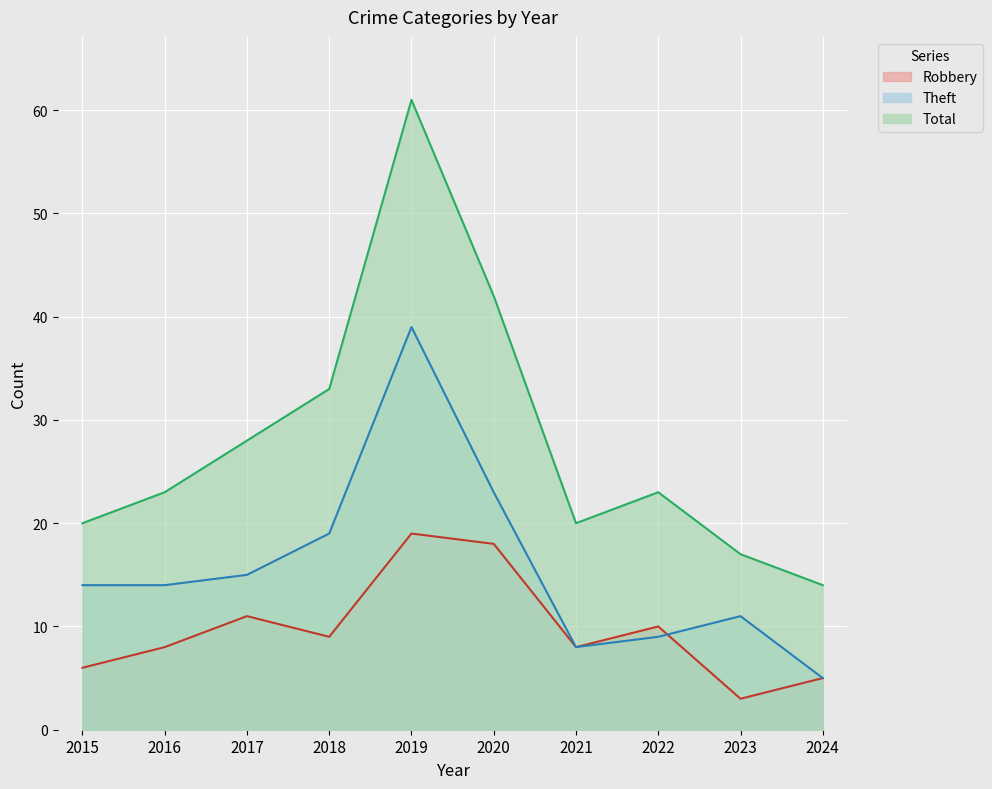

What is the difference between the maximum and minimum values in the Robbery series?

16